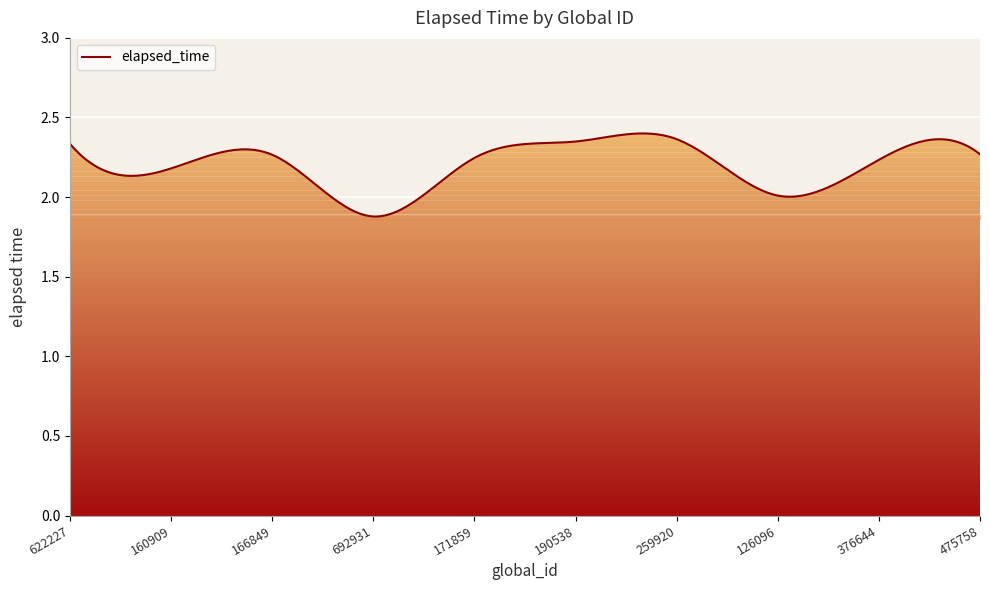

What is the minimum value shown in the chart?

1.9